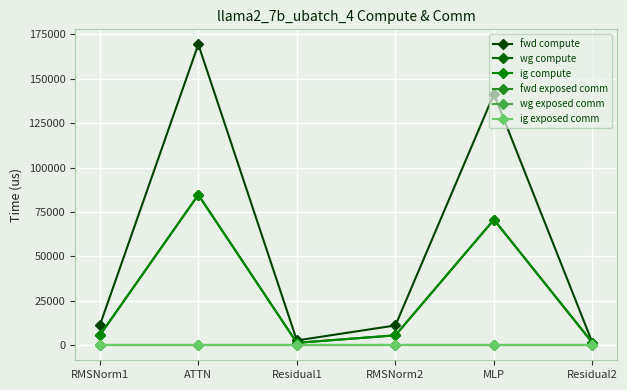

What is the total value across all series at Residual1?

5403.7